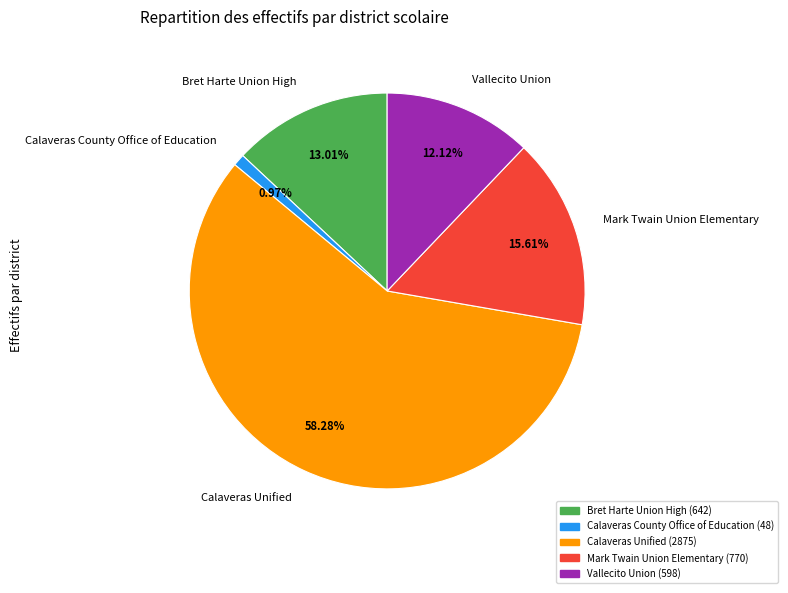

Is there any slice that represents more than half of the pie?

Yes